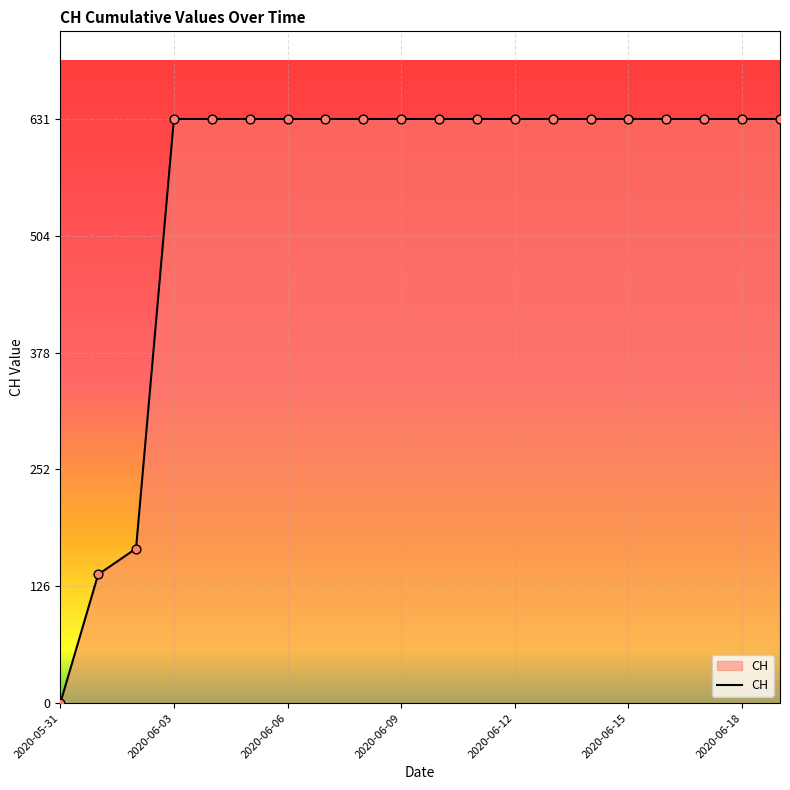

What is the maximum value shown in the chart?

631